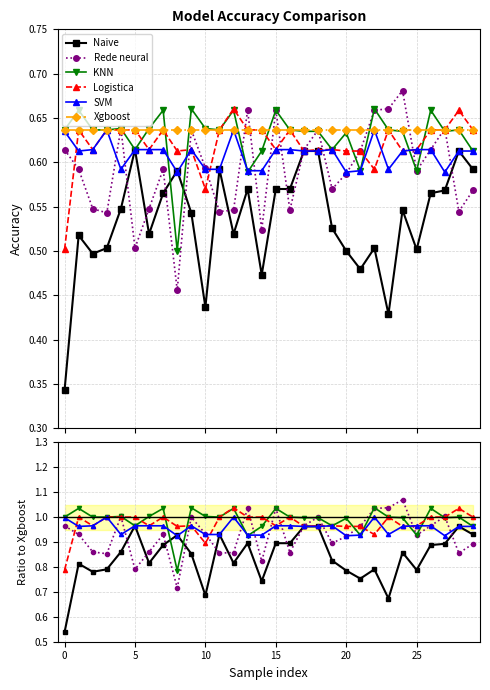

Which has a higher value, 13 or 15?

13